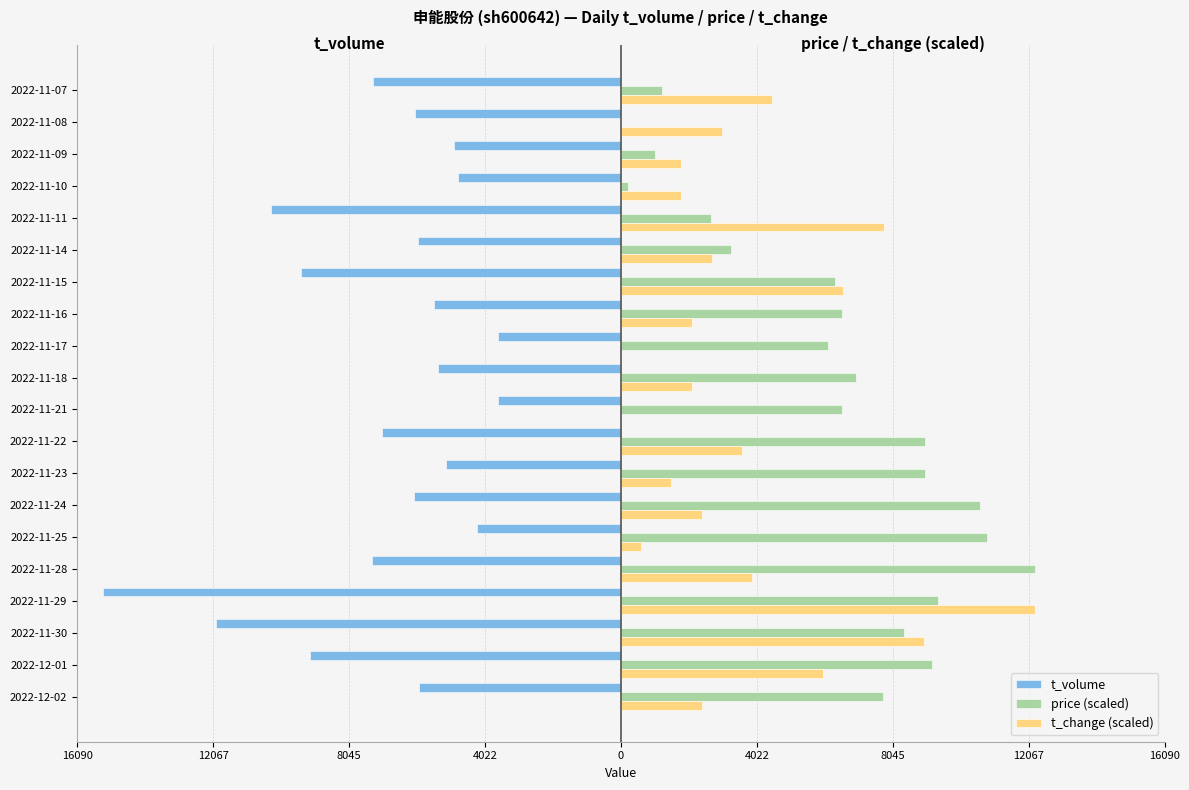

Reading left to right, transcribe all the data shown in this chart.

t_volume: -5973.0	-9204.0	-11970.0	-15324.0	-7368.0	-4270.0	-6116.0	-5178.0	-7063.0	-3634.0	-5403.0	-3645.0	-5526.0	-9456.0	-5992.0	-10341.0	-4828.0	-4942.0	-6086.0	-7341.0
price (scaled): 7764.2	9194.4	8377.1	9398.7	12259.2	10829.0	10624.6	8990.1	8990.1	6538.2	6946.9	6129.6	6538.2	6333.9	3269.1	2656.2	204.3	1021.6	0.0	1225.9
t_change (scaled): 2392.0	5980.1	8970.1	12259.2	3887.1	598.0	2392.0	1495.0	3588.1	0.0	2093.0	0.0	2093.0	6578.1	2691.0	7774.1	1794.0	1794.0	2990.0	4485.1